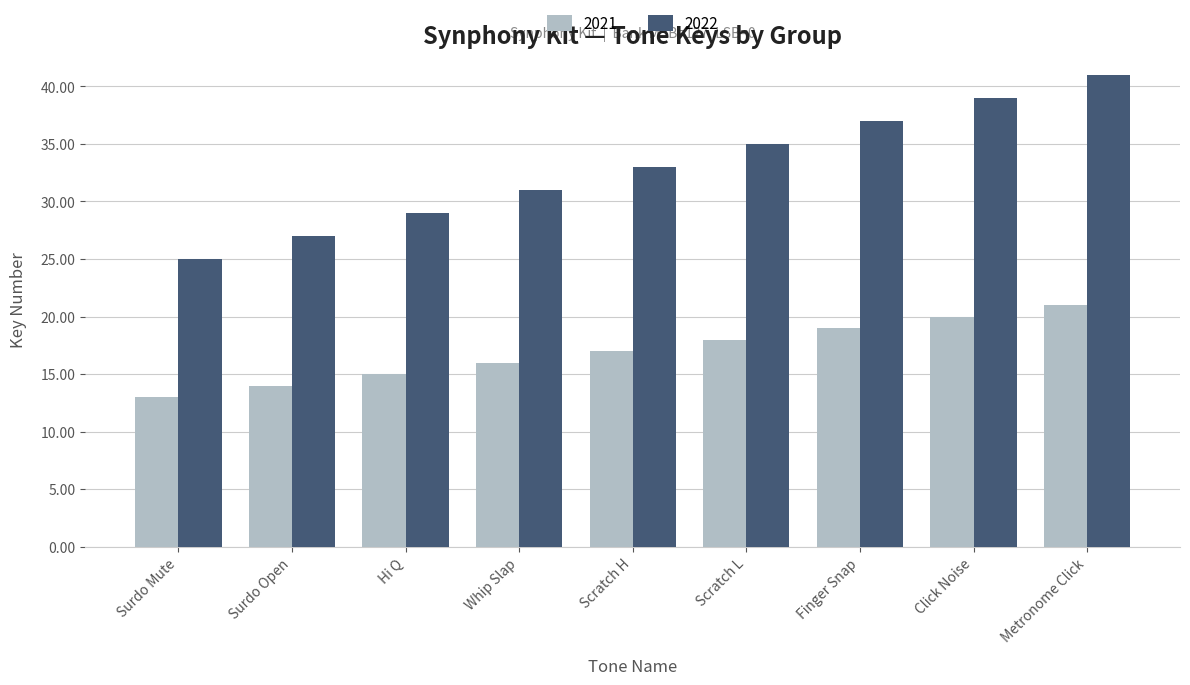

What is the minimum value shown in the chart?

13